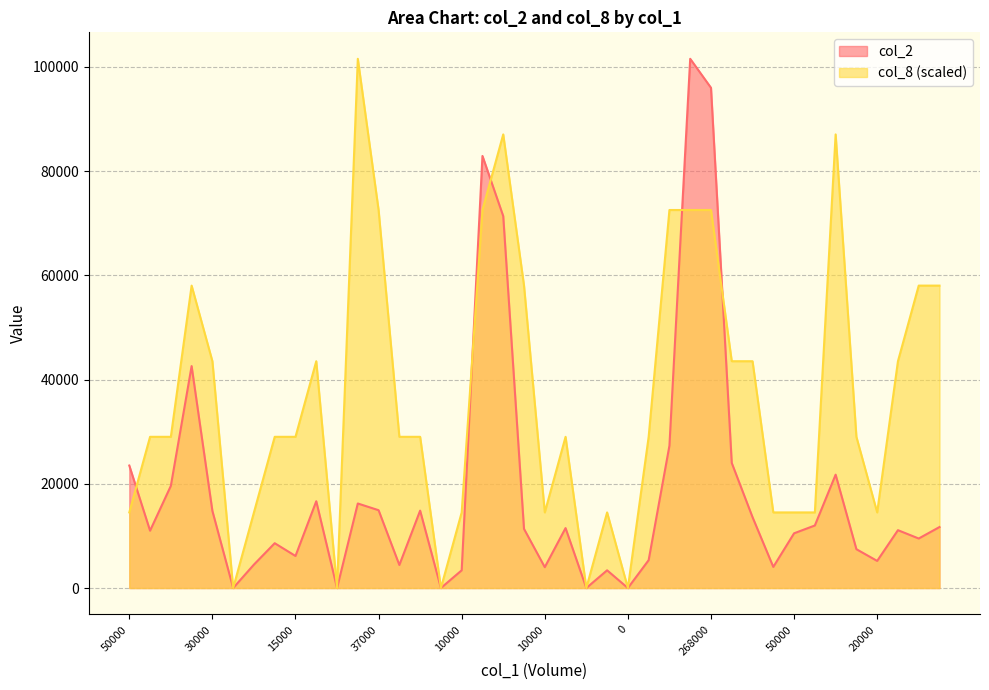

How many lines are shown in the chart?

2